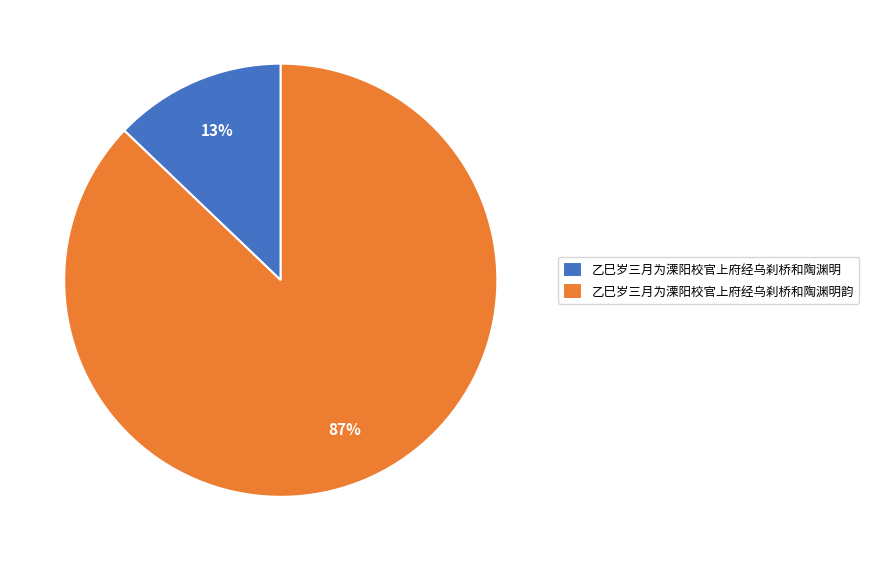

To the nearest percent, what portion does 乙巳岁三月为溧阳校官上府经乌刹桥和陶渊明韵 represent?

87%